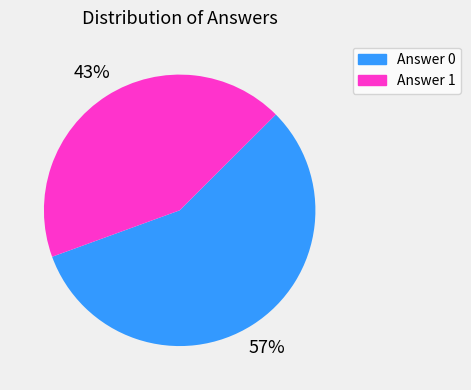

Rank the categories by value from highest to lowest.

Answer 0, Answer 1